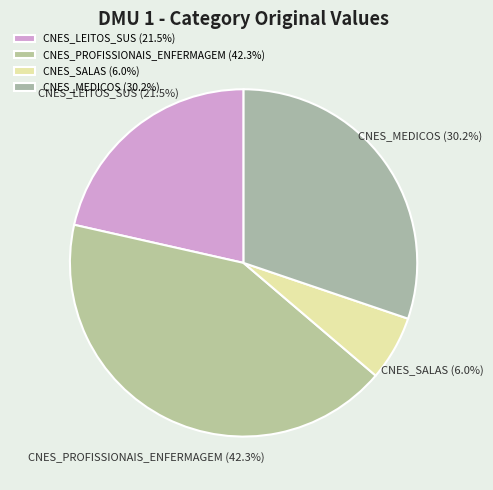

Which has a higher value, CNES_MEDICOS or CNES_SALAS?

CNES_MEDICOS